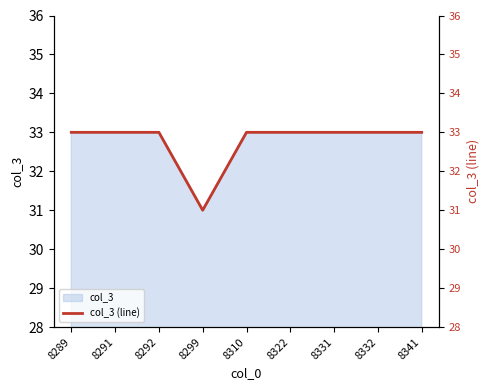

Reading left to right, extract all data points from this chart.

8289=33	8291=33	8292=33	8299=31	8310=33	8322=33	8331=33	8332=33	8341=33